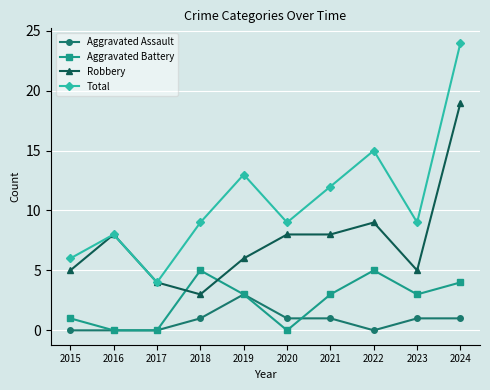

How many lines are shown in the chart?

4